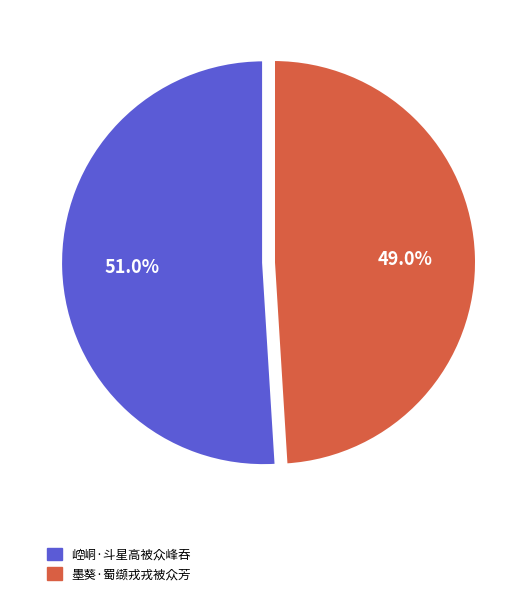

Between 崆峒·斗星高被众峰吞 and 墨葵·蜀缬戎戎被众芳, which is larger?

崆峒·斗星高被众峰吞